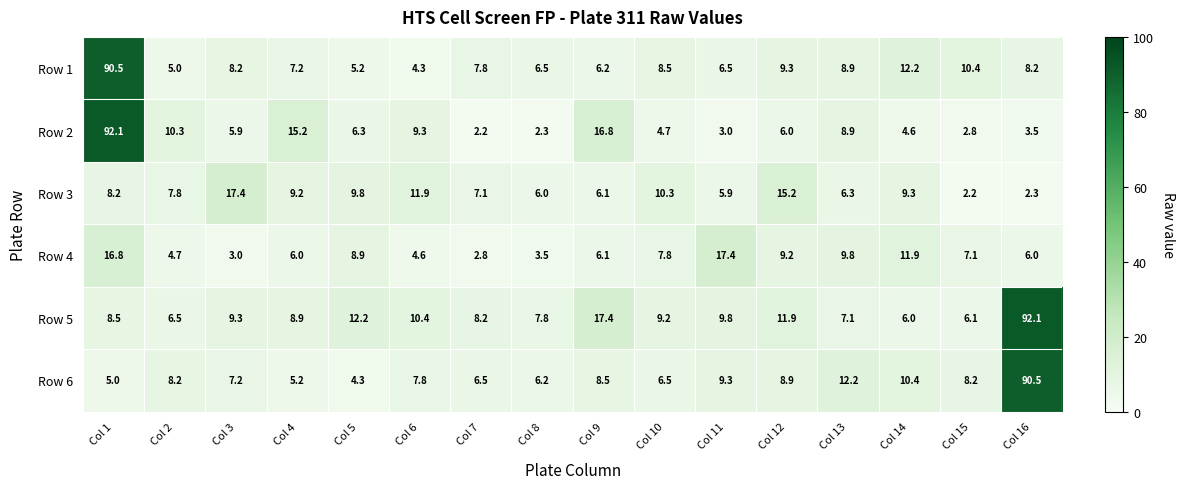

What is the sum of the Row 3 values at Col 2 and Col 3?

25.2